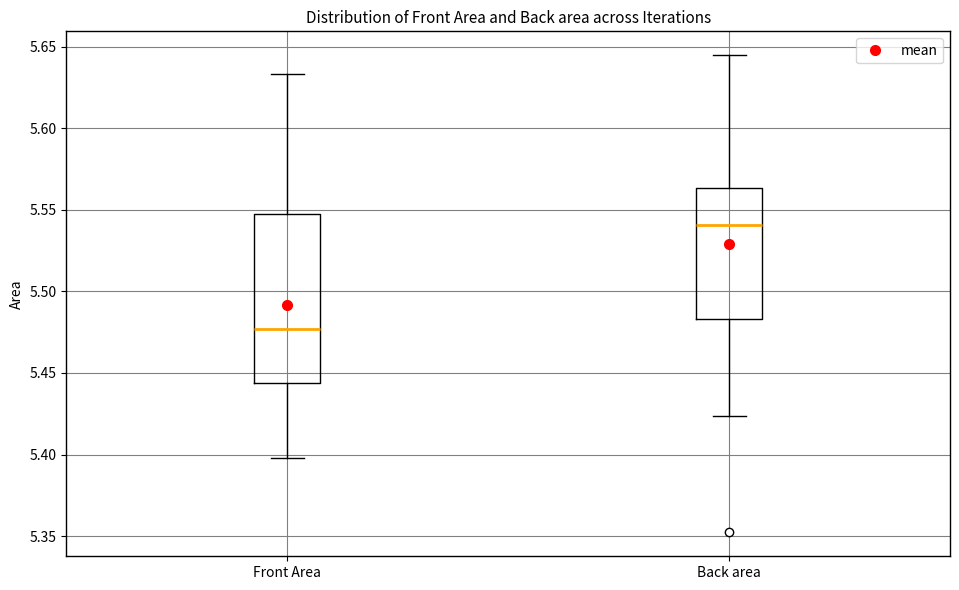

Reading left to right, read every box against the y-axis: the position of its median line, the range the box covers, and the ends of its whiskers. The values are not printed on the chart, so give them approximately, as read against the axis.

Front Area: median 5.475, box 5.445 to 5.545, whiskers 5.400 to 5.635
Back area: median 5.540, box 5.485 to 5.565, whiskers 5.425 to 5.645